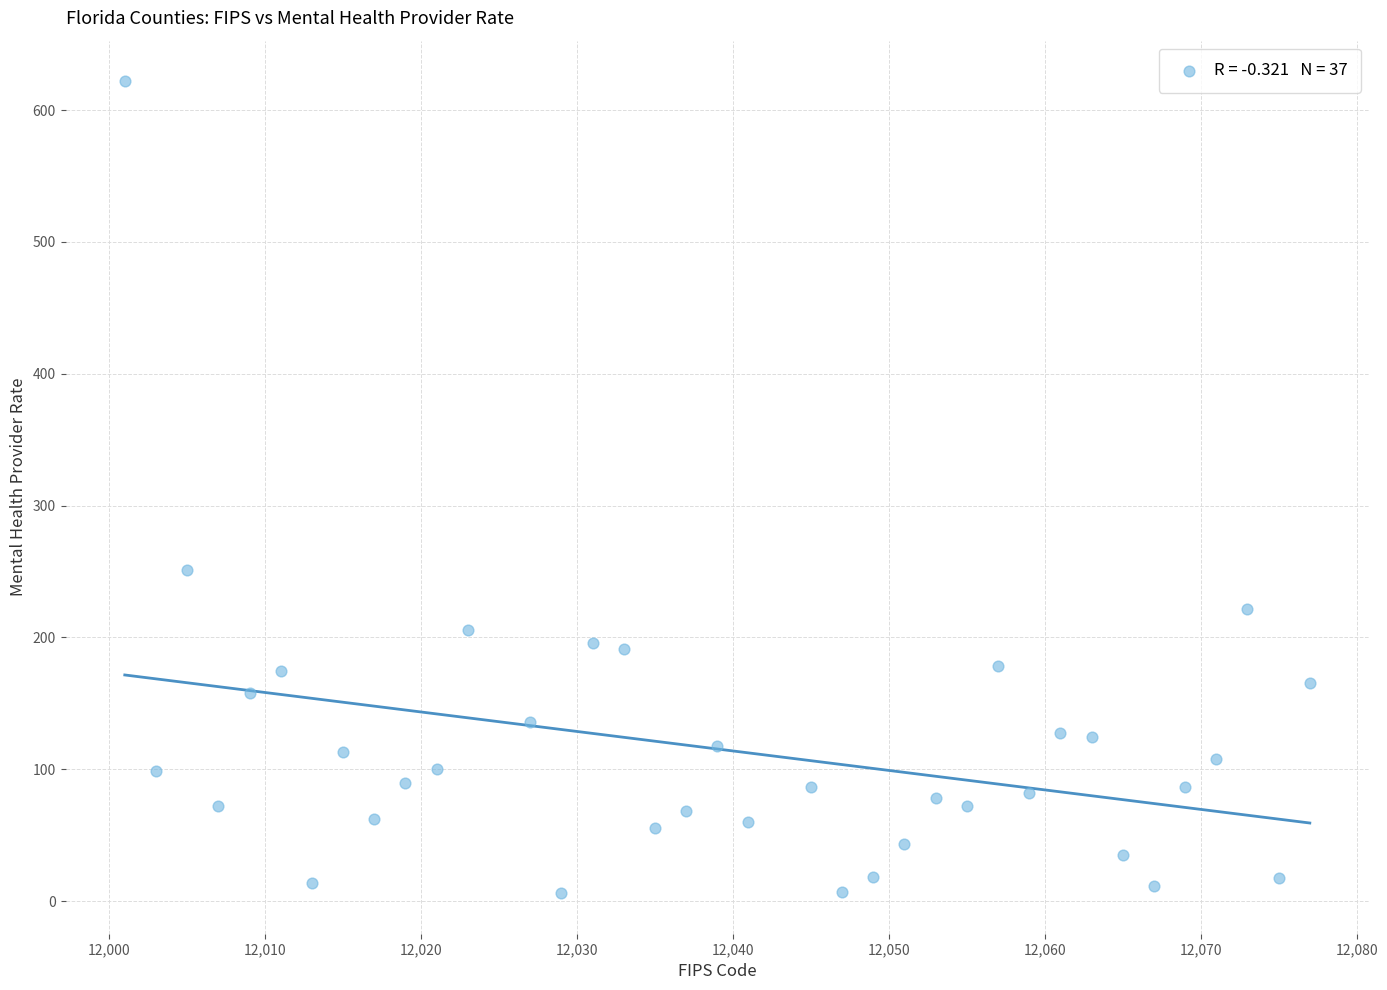

What Y value in the scatter plot is closest to 313?

251.0